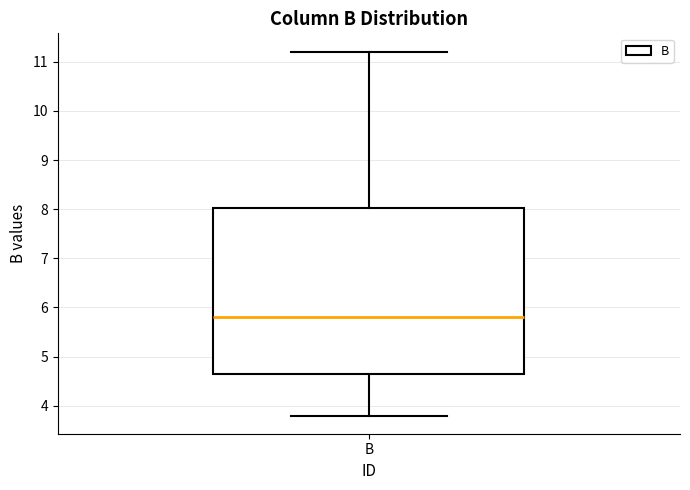

Read this box plot against the y-axis: the position of the median line, the range covered by the box, and the ends of both whiskers. The values are not printed on the chart, so give them approximately, as read against the axis.

median 5.8, box 4.6 to 8.0, whiskers 3.8 to 11.2